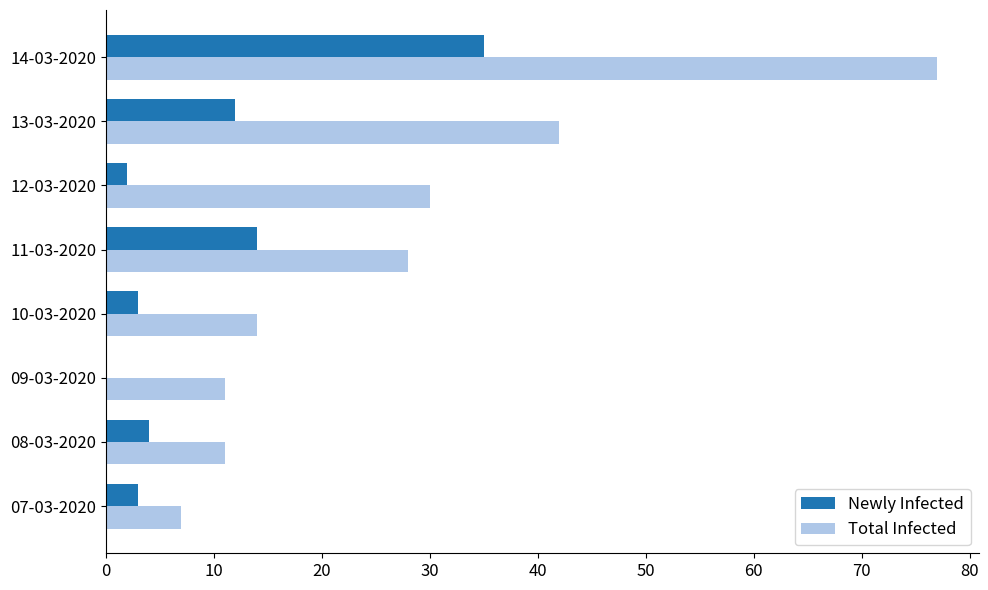

What are all the series names shown in the legend?

Newly Infected, Total Infected